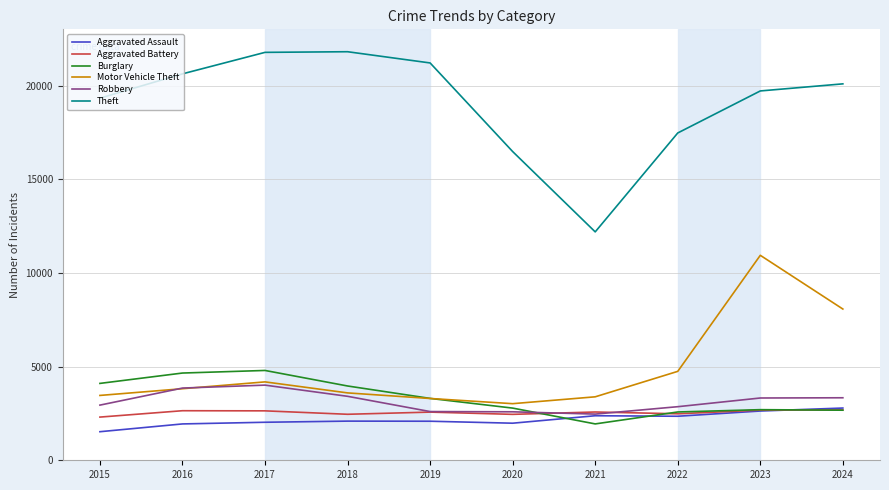

True or false: Motor Vehicle Theft and Theft intersect in this chart.

False